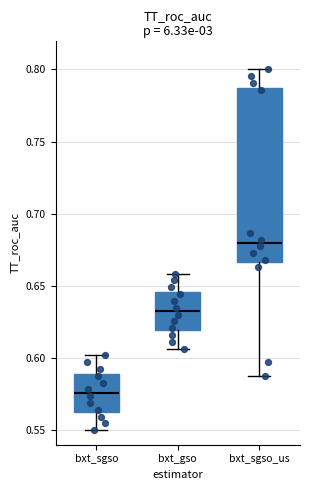

Reading left to right, transcribe this box plot: for each box, give where its median line is, the range the box spans, and where its two whiskers end, as read against the y-axis. The values are not printed on the chart, so give them approximately, as read against the axis.

bxt_sgso: median 0.575, box 0.565 to 0.590, whiskers 0.550 to 0.600
bxt_gso: median 0.635, box 0.620 to 0.645, whiskers 0.605 to 0.660
bxt_sgso_us: median 0.680, box 0.665 to 0.785, whiskers 0.590 to 0.800